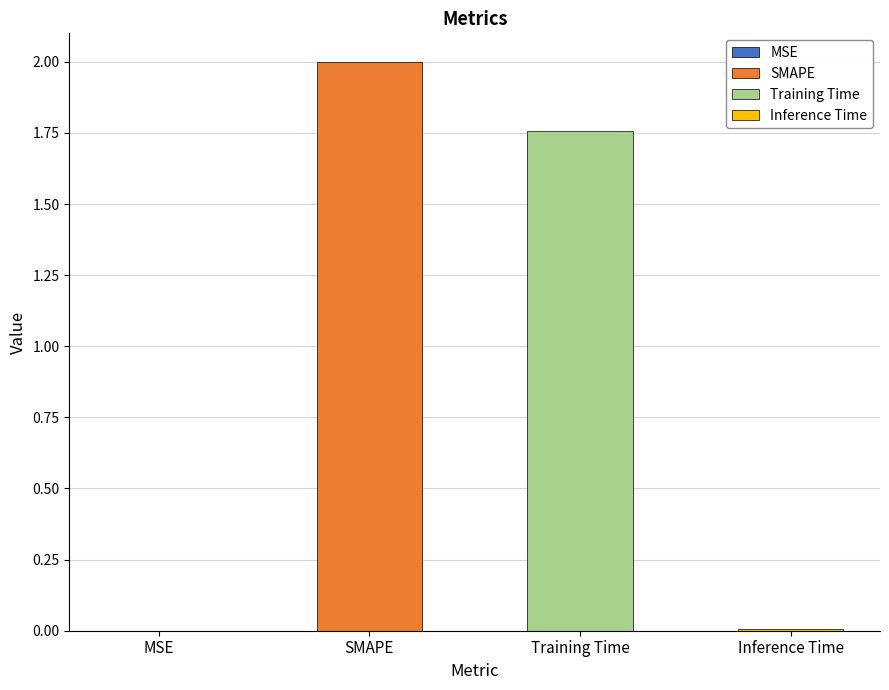

Count the number of values greater than 1.

2